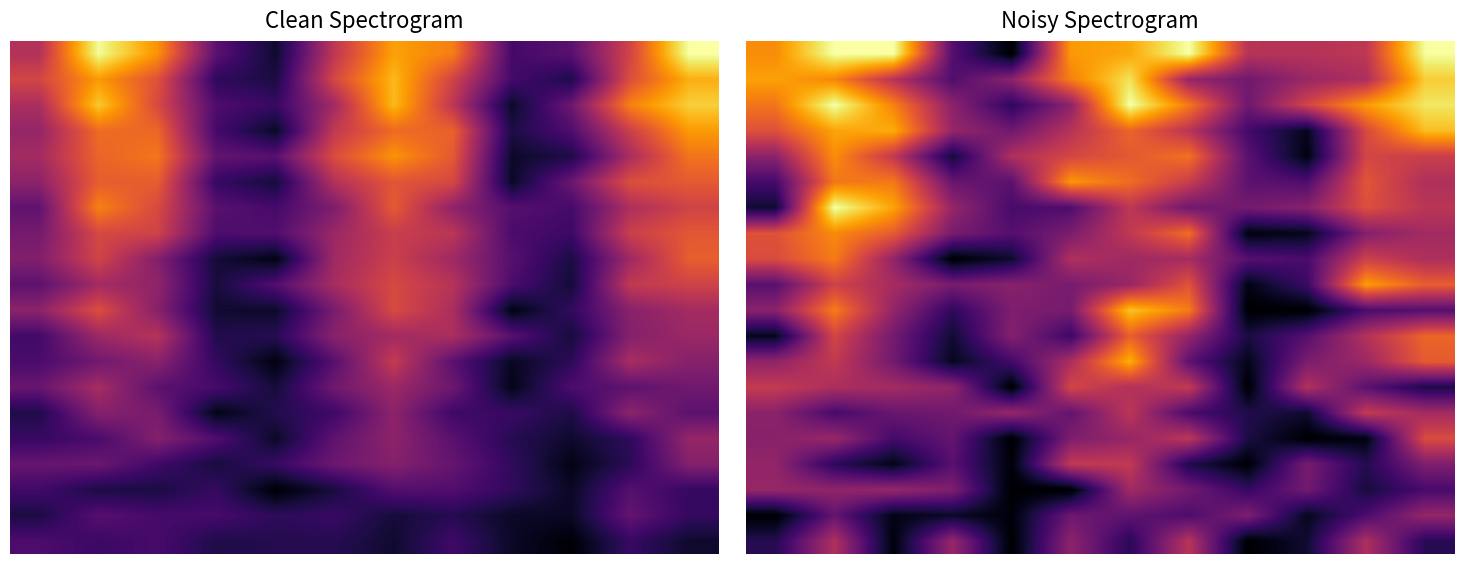

What is the total value across all series at 3?

5.1